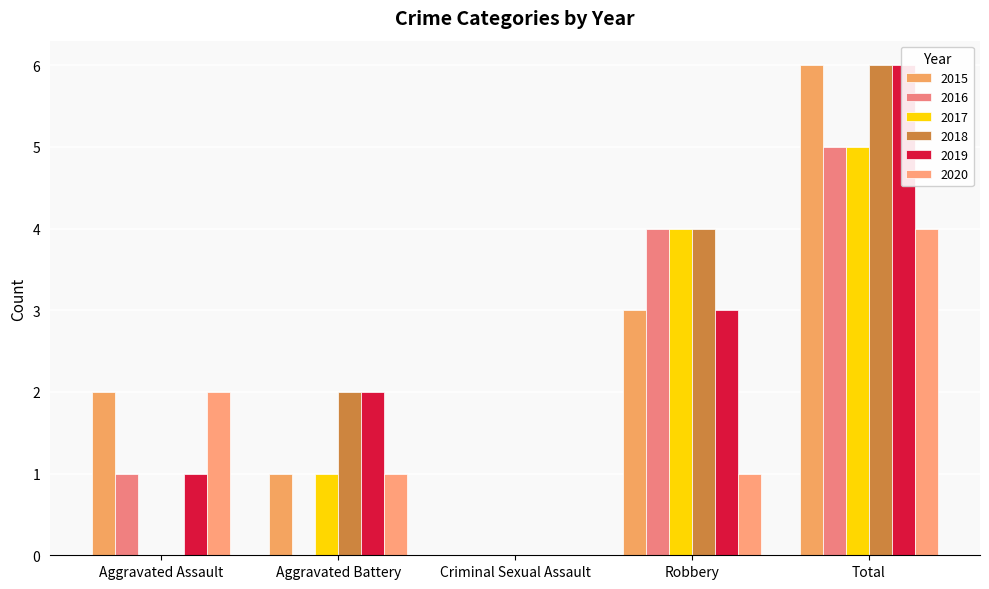

List the labels in order of 2016 value, smallest first.

Aggravated Battery, Criminal Sexual Assault, Aggravated Assault, Robbery, Total